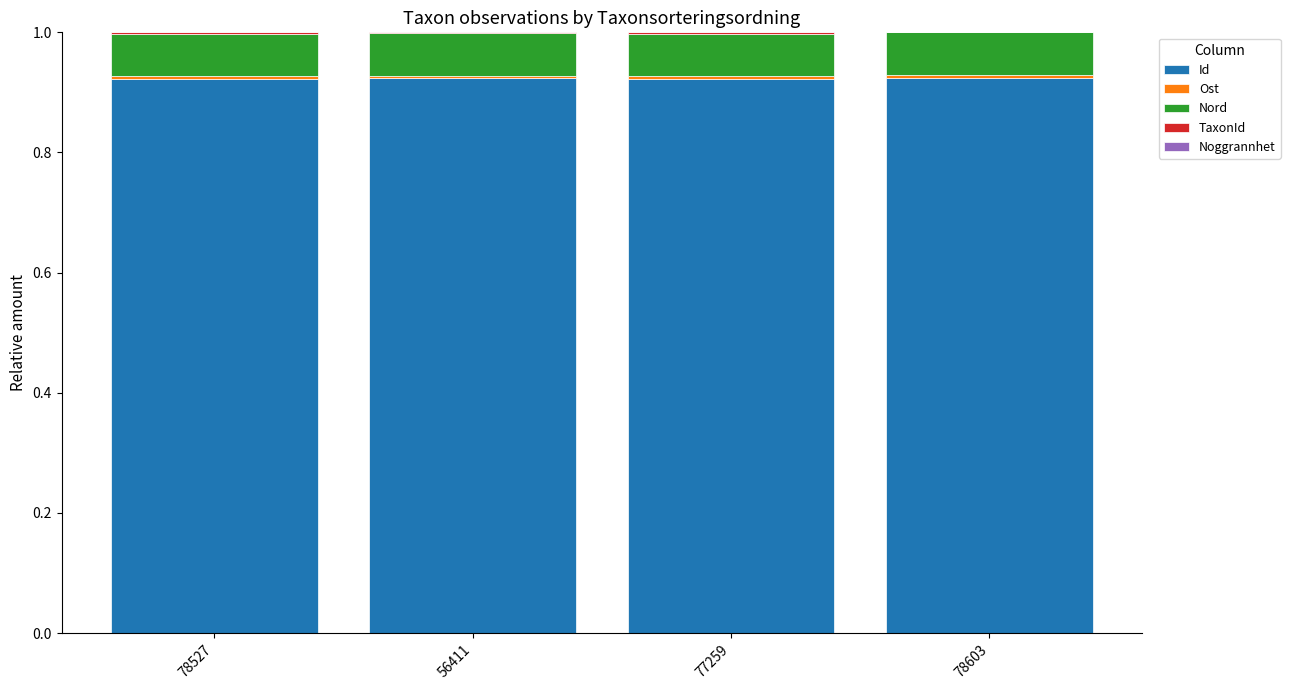

True or false: Noggrannhet has a value of 0.0 at 56411.

False